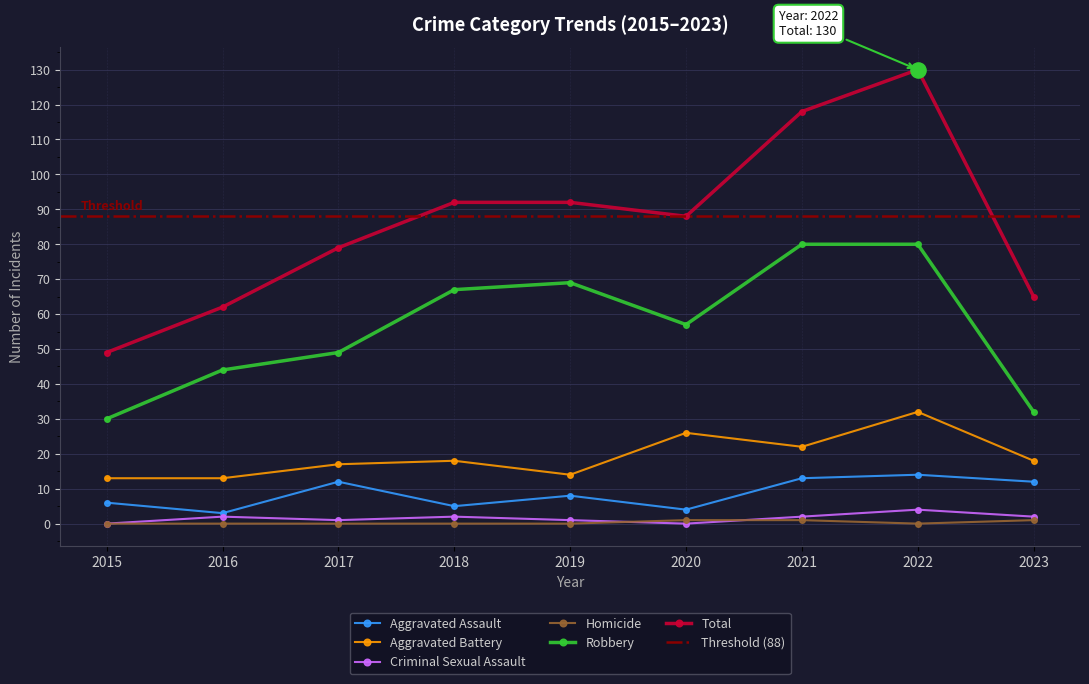

At which category is the sum across all series the highest?

2022